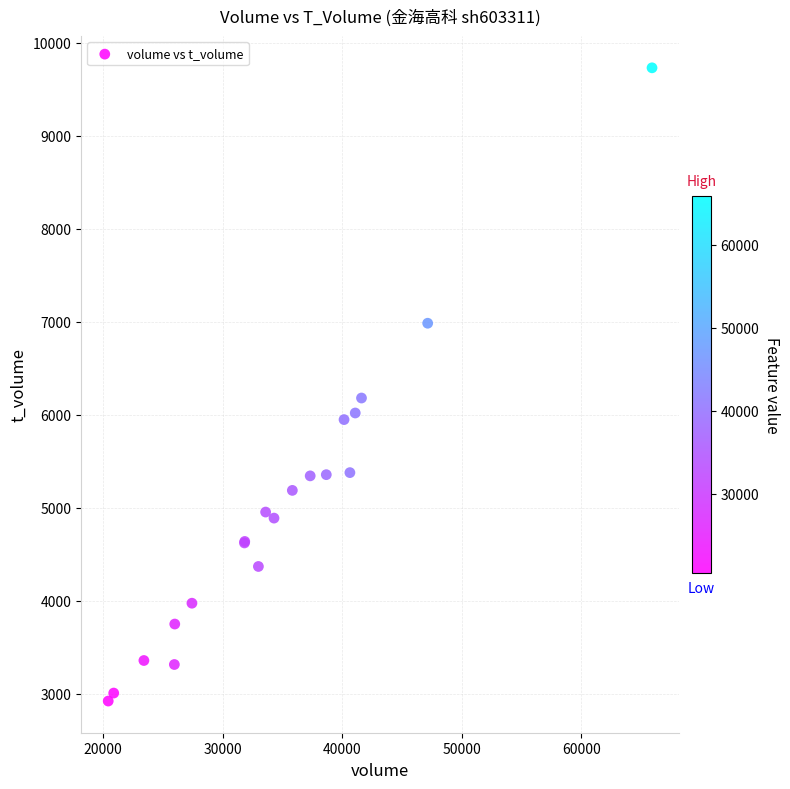

What Y value in the scatter plot is closest to 6327?

6181